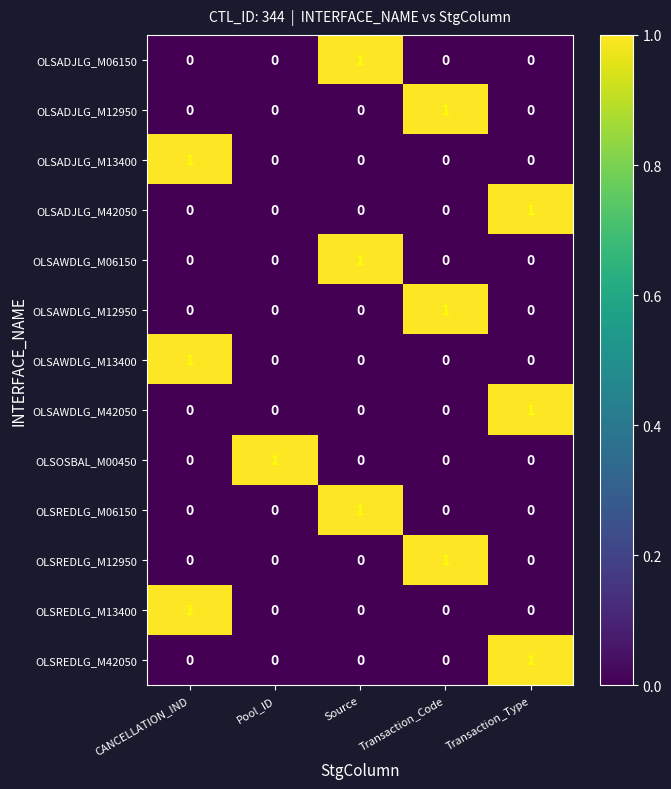

How many OLSREDLG_M13400 values are between 0 and 1?

5